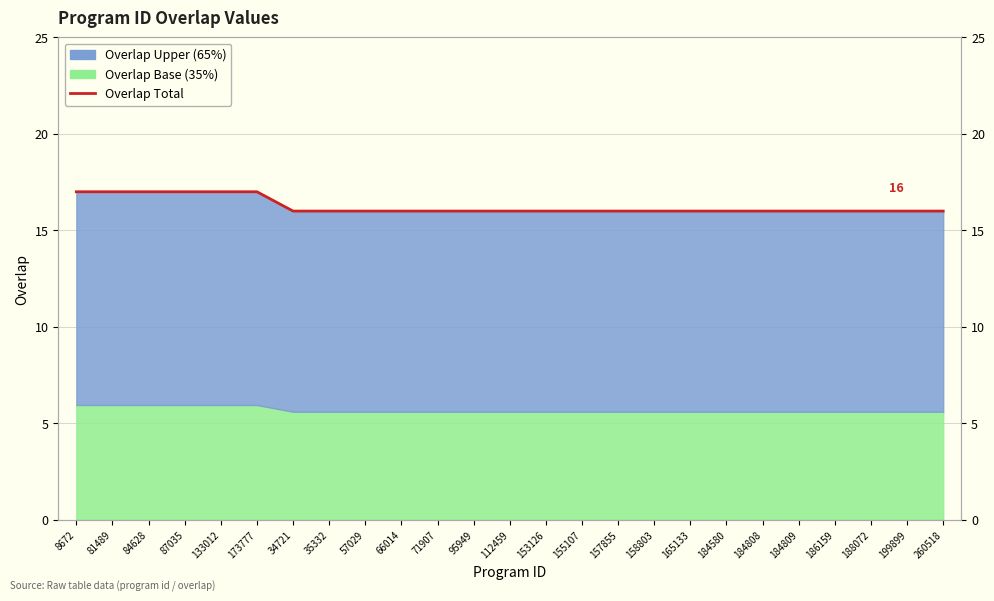

How many lines are shown in the chart?

1